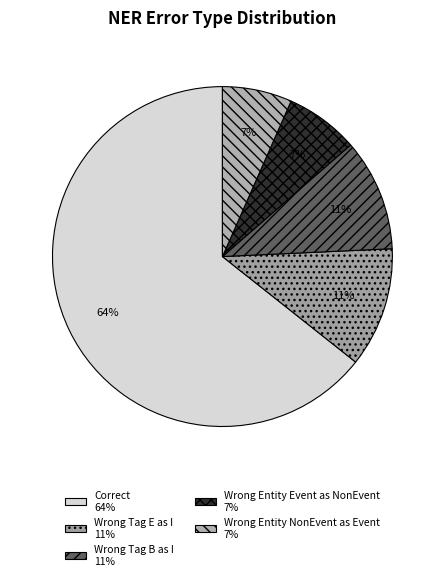

How many segments does this pie chart have?

5